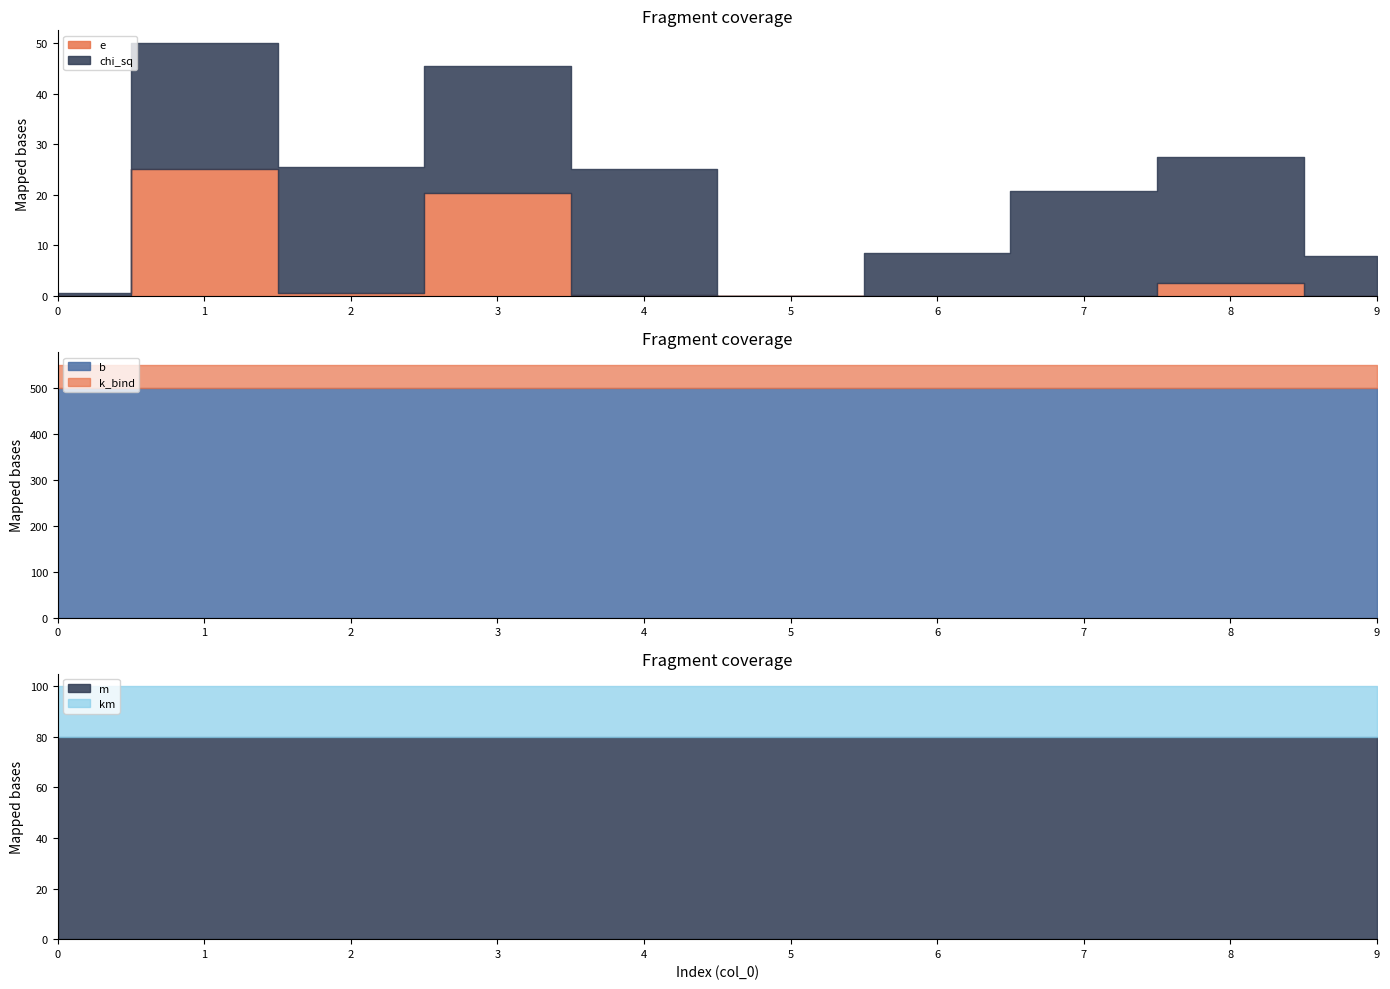

What are all the series names shown in the legend?

e, chi_sq, b, k_bind, m, km